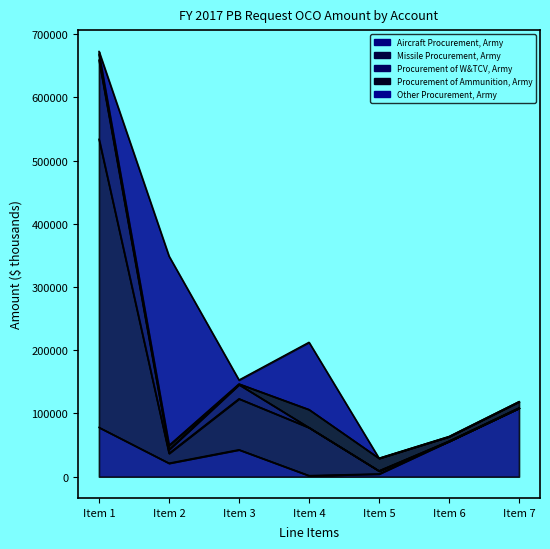

Which series changed the most between Item 2 and Item 5?

Procurement of W&TCV, Army